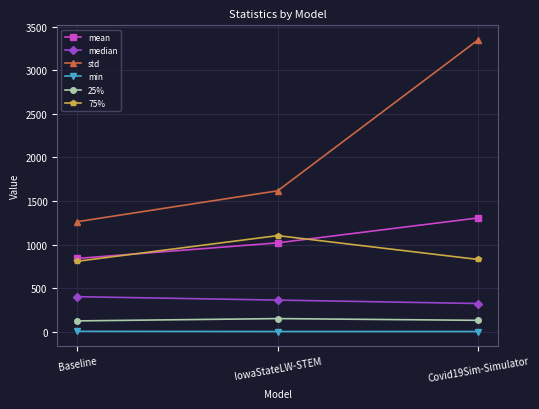

Which series changed the most between IowaStateLW-STEM and Covid19Sim-Simulator?

std